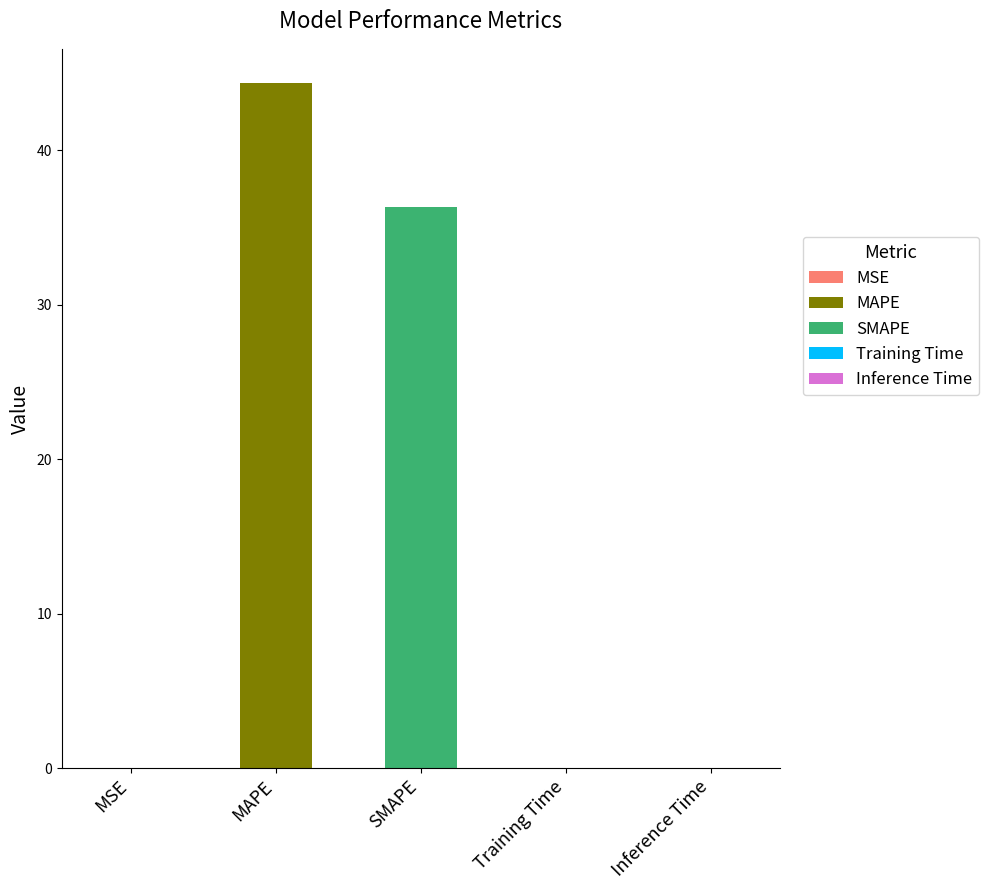

Reading left to right, what are all the values shown in this chart?

0.0	44.4	36.3	0.0	0.0